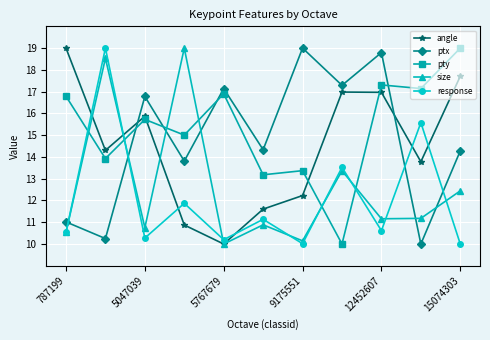

In ptx, how many points are higher than both neighbors (excluding endpoints)?

4